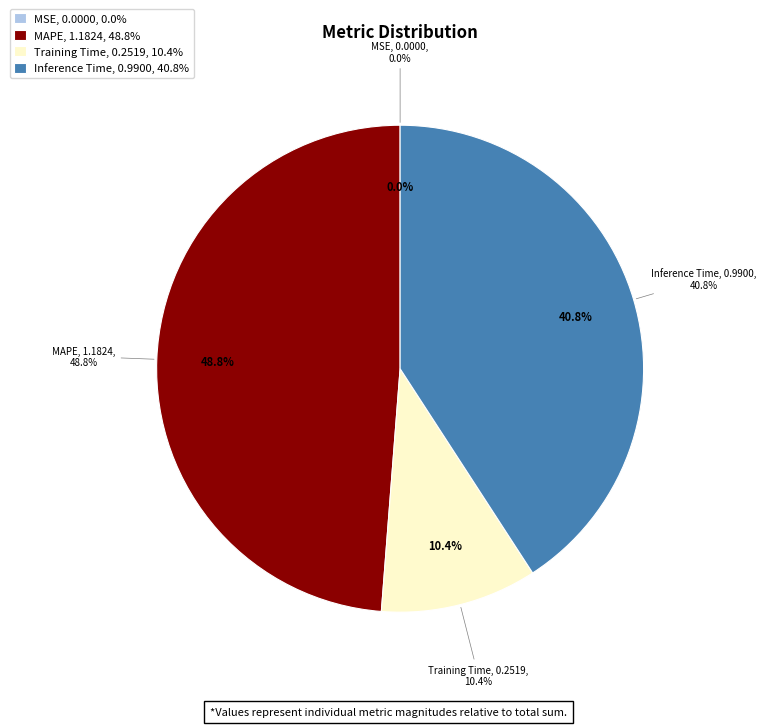

How much of the chart is everything except Inference Time?

59.2%